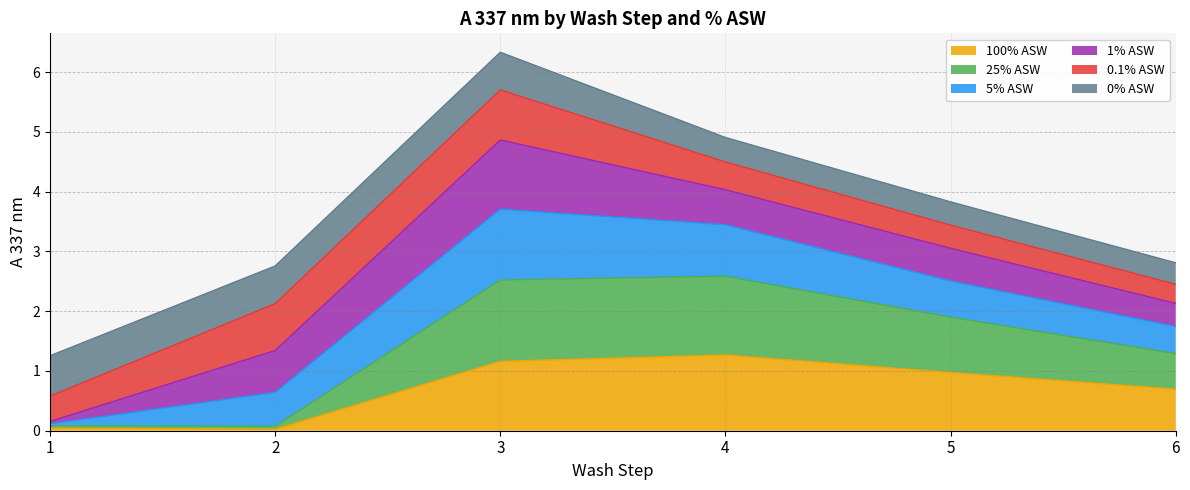

Is the value of 100% ASW at 5 greater than the value of 5% ASW at 3?

No